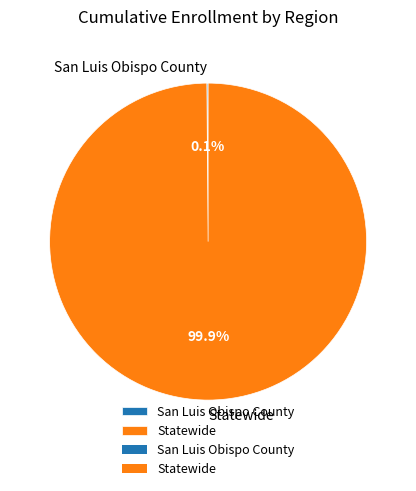

Which slice is the largest?

Statewide